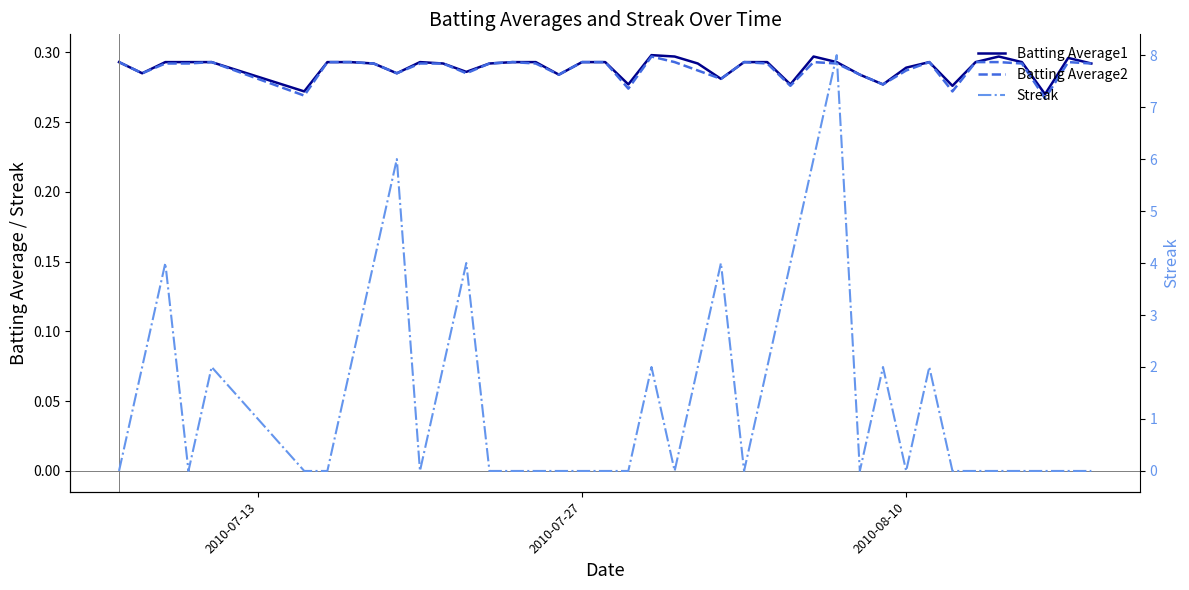

Reading right to left, transcribe all the data shown in this chart.

Batting Average1: 0.3	0.3	0.3	0.3	0.3	0.3	0.3	0.3	0.3	0.3	0.3	0.3	0.3	0.3	0.3	0.3	0.3	0.3	0.3	0.3	0.3	0.3	0.3	0.3	0.3	0.3	0.3	0.3	0.3	0.3	0.3	0.3	0.3	0.3	0.3	0.3	0.3	0.3	0.3	0.3
Batting Average2: 0.3	0.3	0.3	0.3	0.3	0.3	0.3	0.3	0.3	0.3	0.3	0.3	0.3	0.3	0.3	0.3	0.3	0.3	0.3	0.3	0.3	0.3	0.3	0.3	0.3	0.3	0.3	0.3	0.3	0.3	0.3	0.3	0.3	0.3	0.3	0.3	0.3	0.3	0.3	0.3
Streak: 0.0	0.0	0.0	0.0	0.0	0.0	0.0	2.0	0.0	2.0	0.0	8.0	6.0	4.0	2.0	0.0	4.0	2.0	0.0	2.0	0.0	0.0	0.0	0.0	0.0	0.0	0.0	4.0	2.0	0.0	6.0	4.0	2.0	0.0	0.0	2.0	0.0	4.0	2.0	0.0